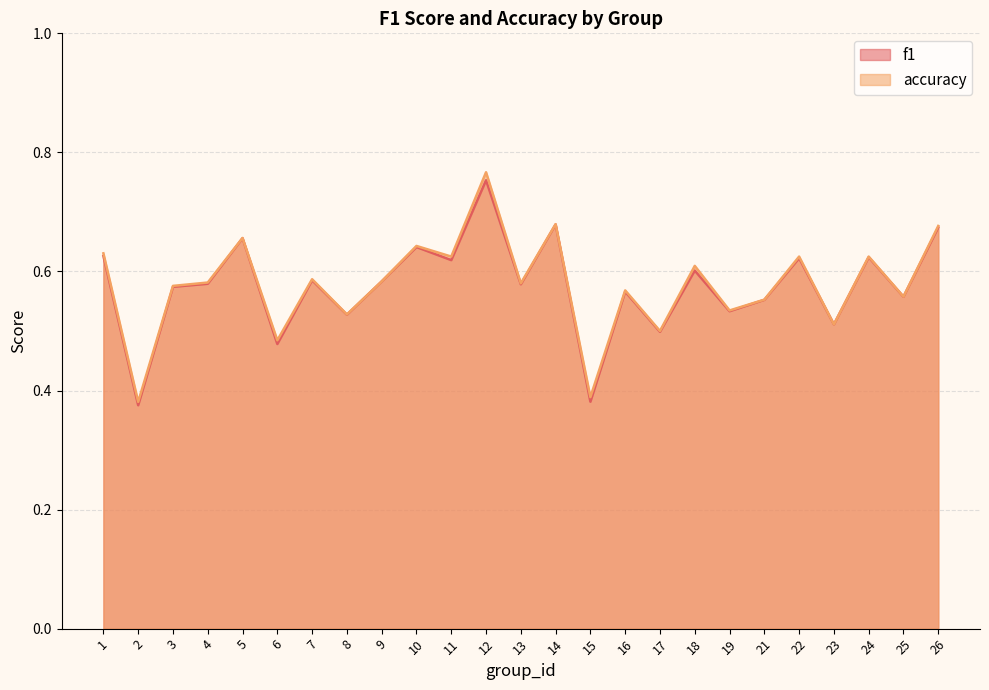

How many interior local peaks does the accuracy series have?

9